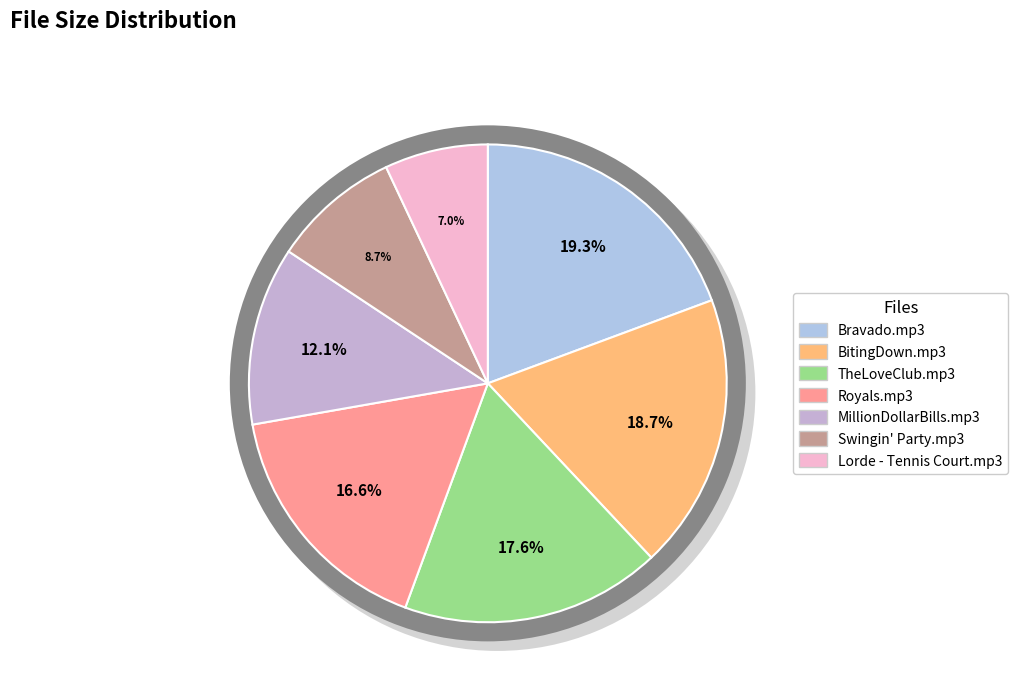

Which category has the biggest portion of the pie?

Bravado.mp3